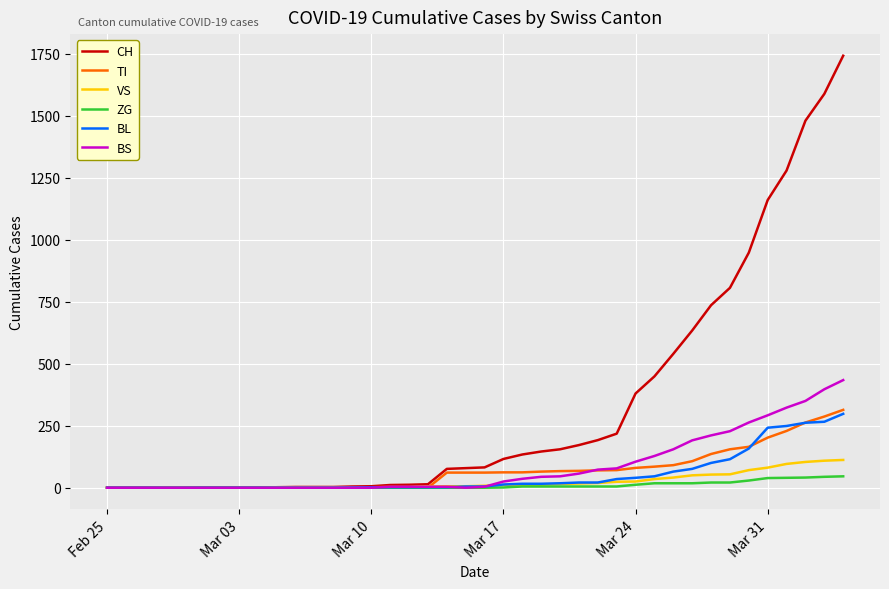

What are all the series names shown in the legend?

CH, TI, VS, ZG, BL, BS